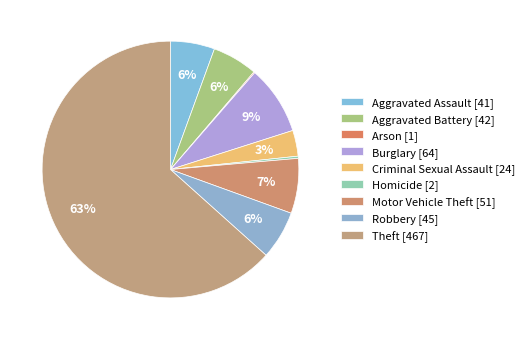

To the nearest percent, what is the combined percentage of Motor Vehicle Theft and Homicide?

7%